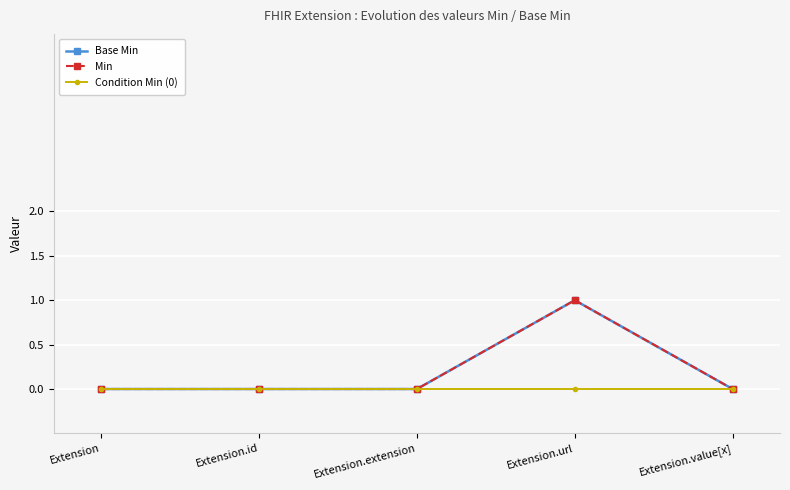

Does the chart have visible grid lines?

Yes